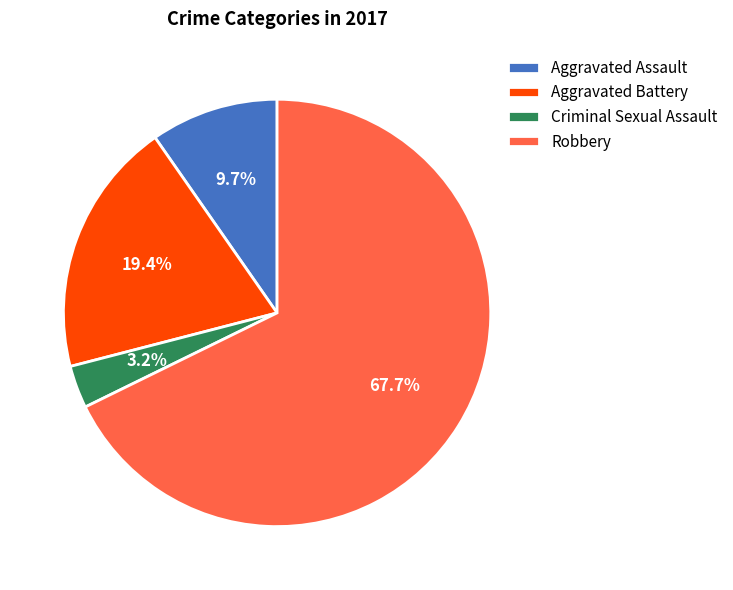

Is there a majority slice in this chart?

Yes